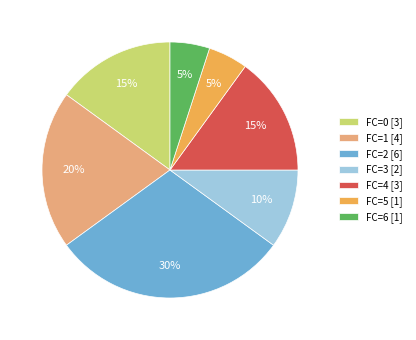

How many slices are in this pie chart?

7